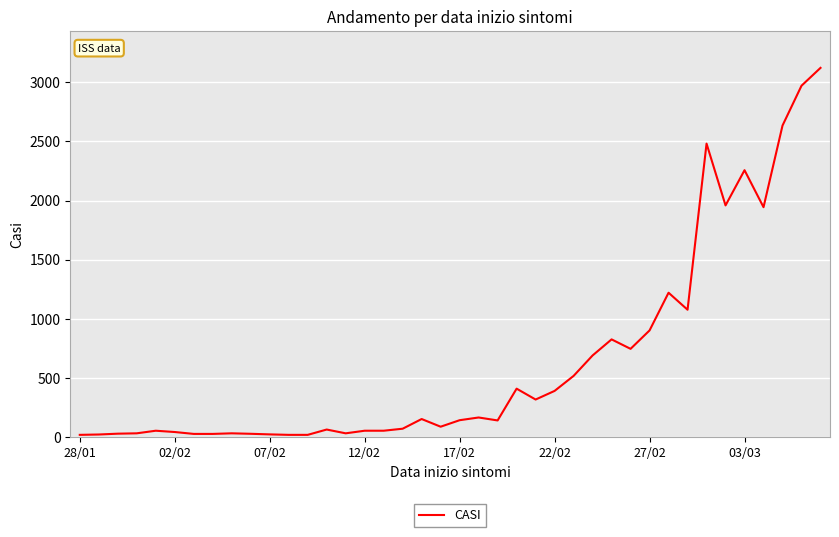

What is the maximum value shown in the chart?

3123